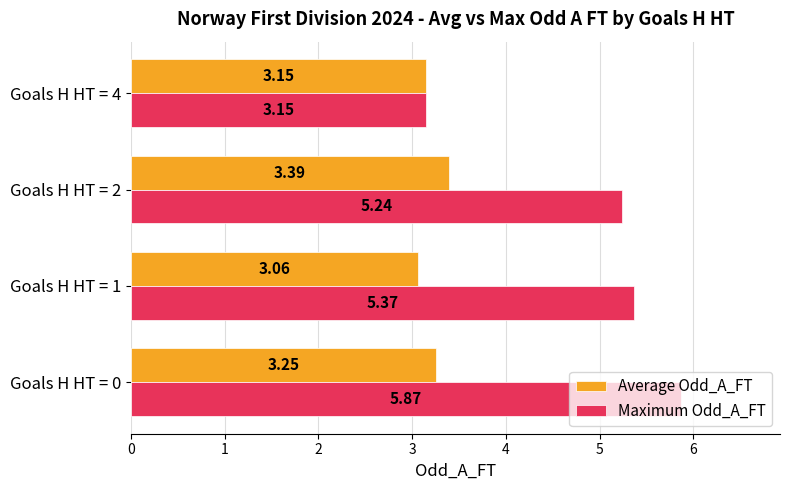

What is the sum of all Maximum Odd_A_FT values?

19.6